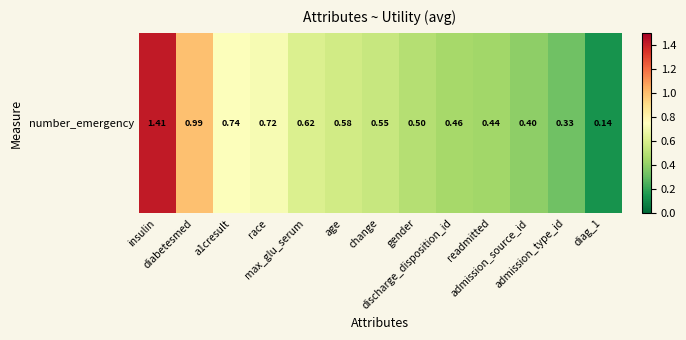

What is the greatest value displayed?

1.4